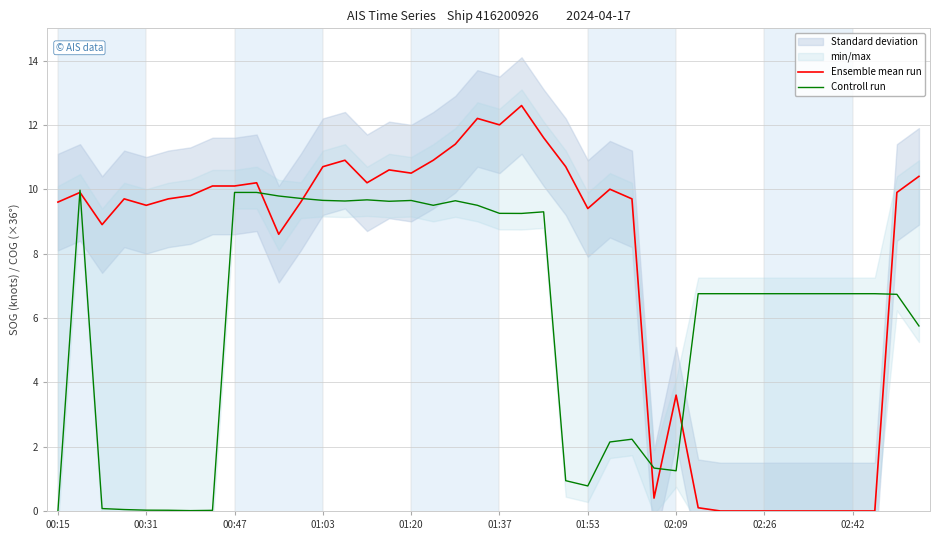

After their last crossing, which series has the higher values: Ensemble mean run or Controll run?

Ensemble mean run